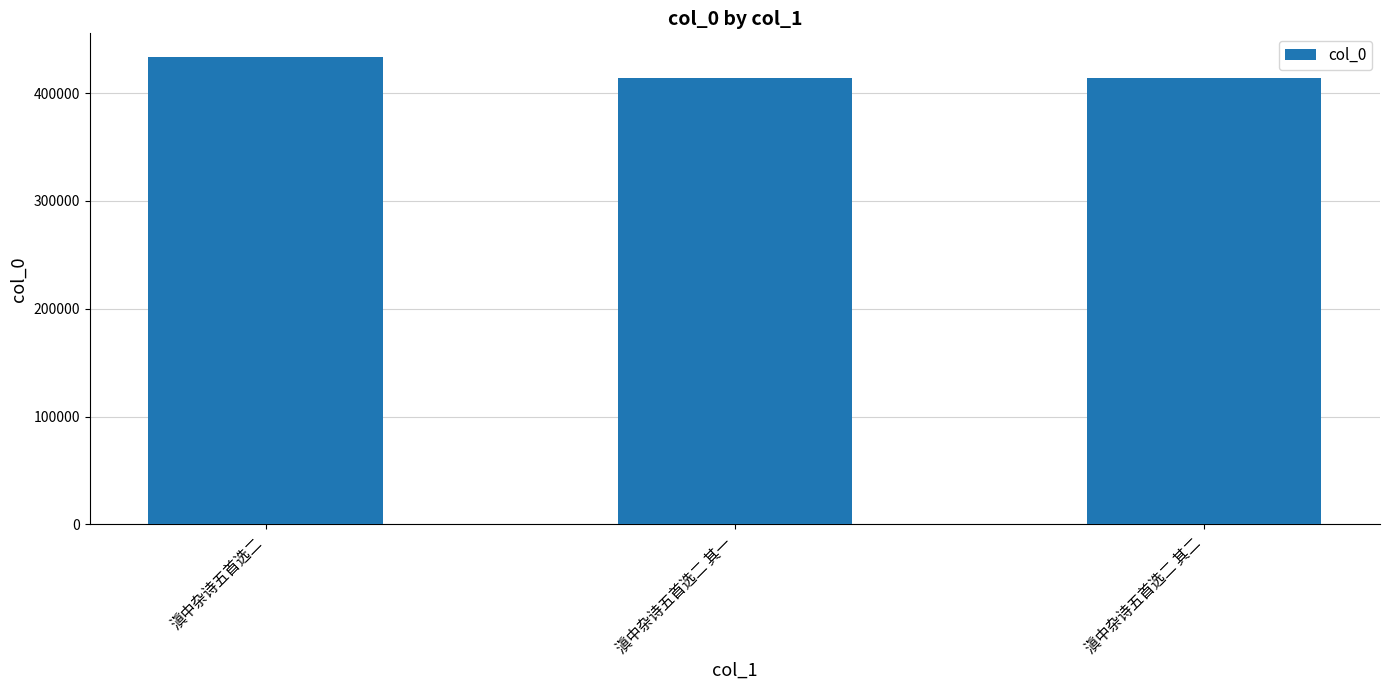

Approximately how many times larger is the value at 滇中杂诗五首选二 compared to 滇中杂诗五首选二 其一?

1.0